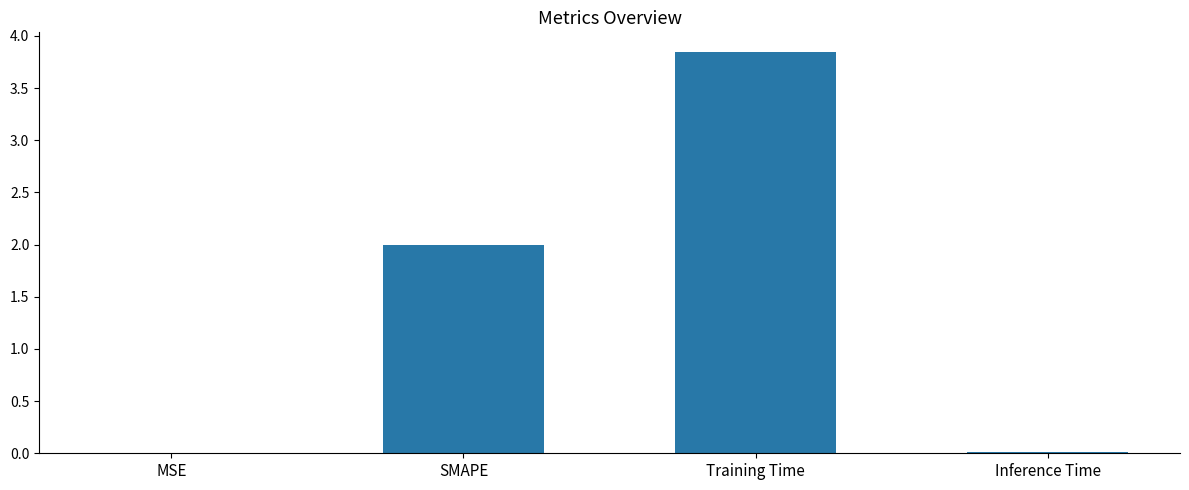

How many series are shown in this chart?

1